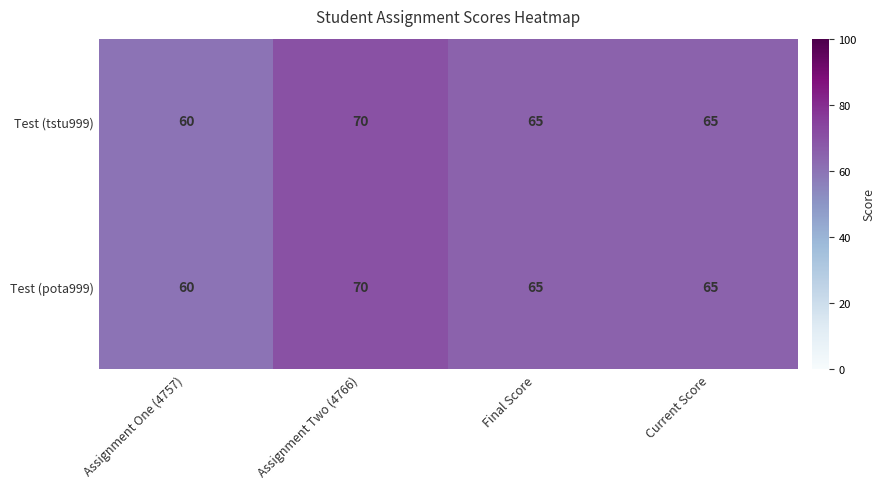

Reading right to left, what are all the values shown in this chart?

Test (tstu999): Current Score=65	Final Score=65	Assignment Two (4766)=70	Assignment One (4757)=60
Test (pota999): Current Score=65	Final Score=65	Assignment Two (4766)=70	Assignment One (4757)=60